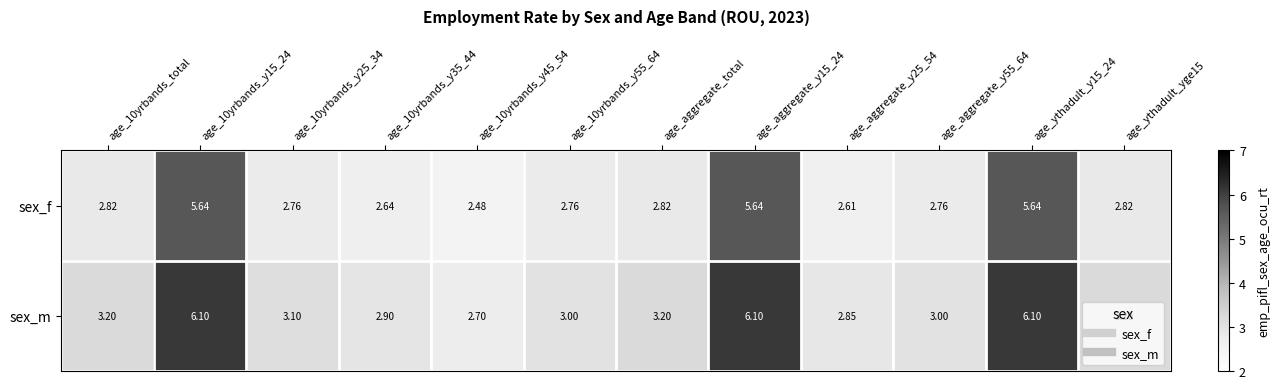

List the series in order of their peak value, lowest first.

sex_f, sex_m